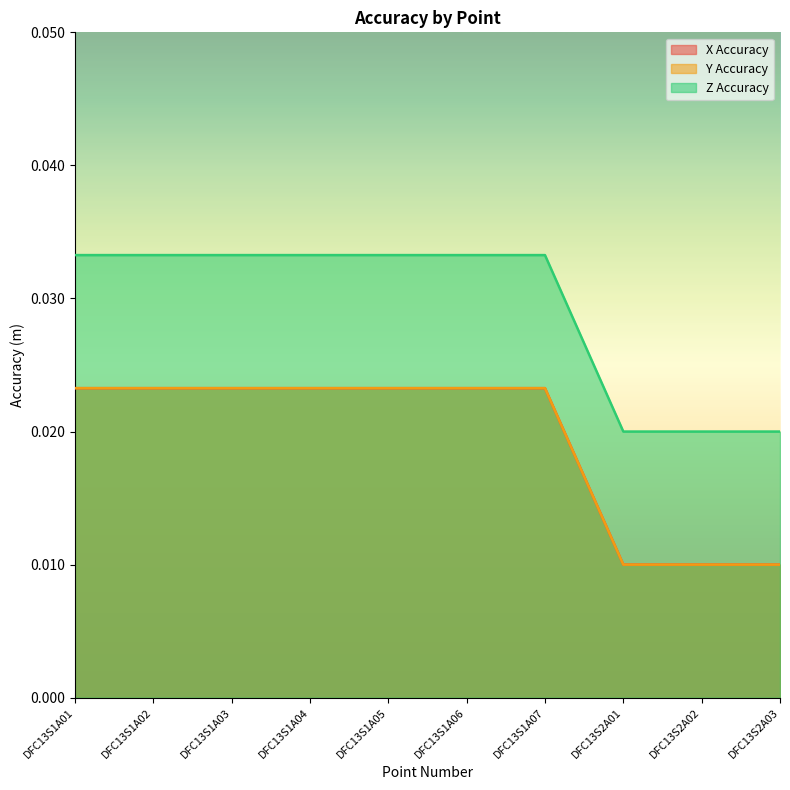

Rank the categories by Z Accuracy value from highest to lowest.

DFC13S1A01, DFC13S1A02, DFC13S1A03, DFC13S1A04, DFC13S1A05, DFC13S1A06, DFC13S1A07, DFC13S2A01, DFC13S2A02, DFC13S2A03